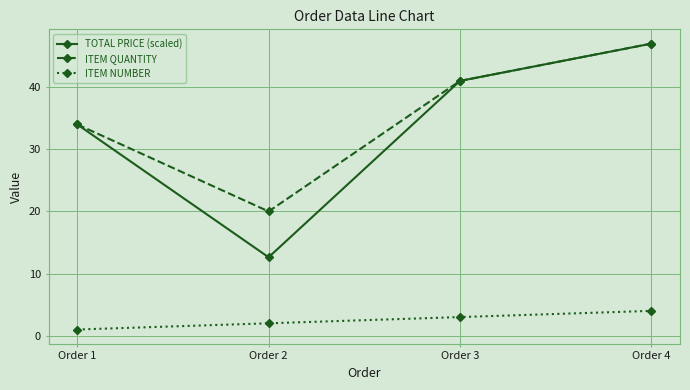

Which series has the largest total across all categories?

ITEM QUANTITY